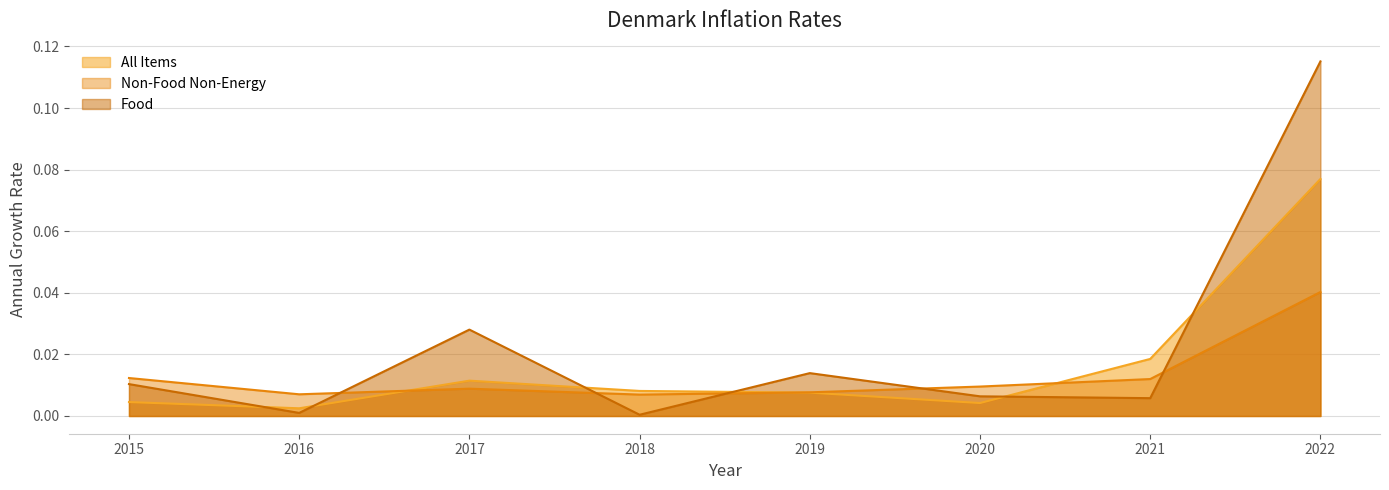

After their last crossing, which series has the higher values: All Items or Non-Food Non-Energy?

All Items